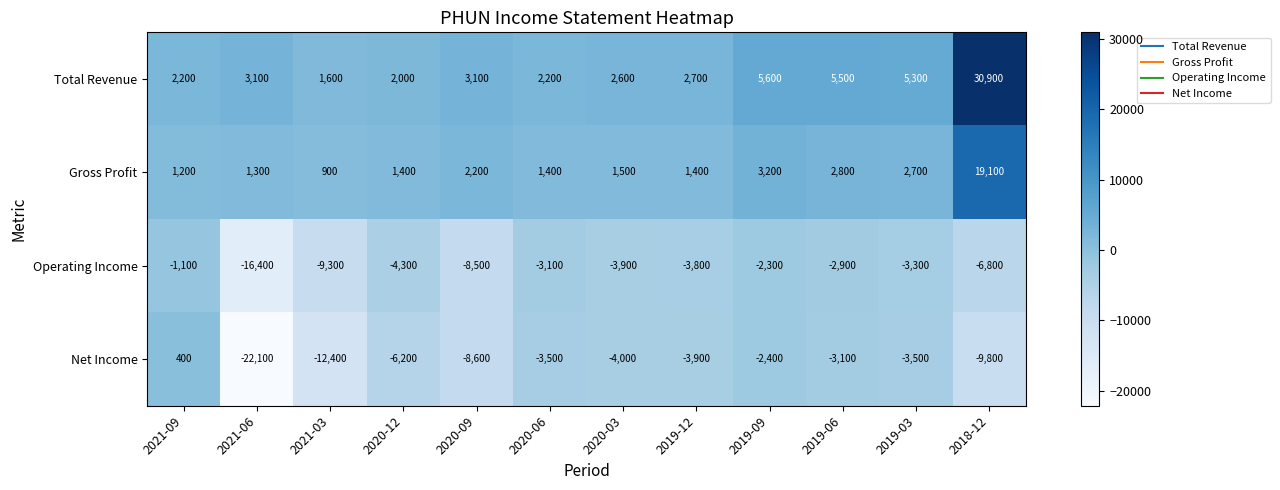

Which series has the largest total across all categories?

Total Revenue